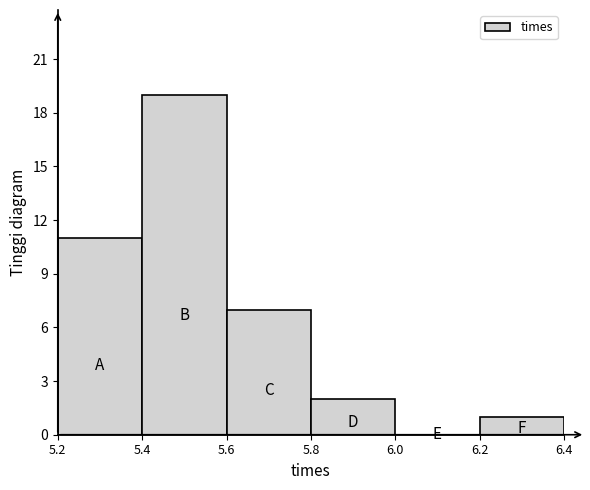

What is the height of the bar covering 5.4 to 5.6 on the x-axis? The values are not printed on the chart, so give them approximately, as read against the axis.

19